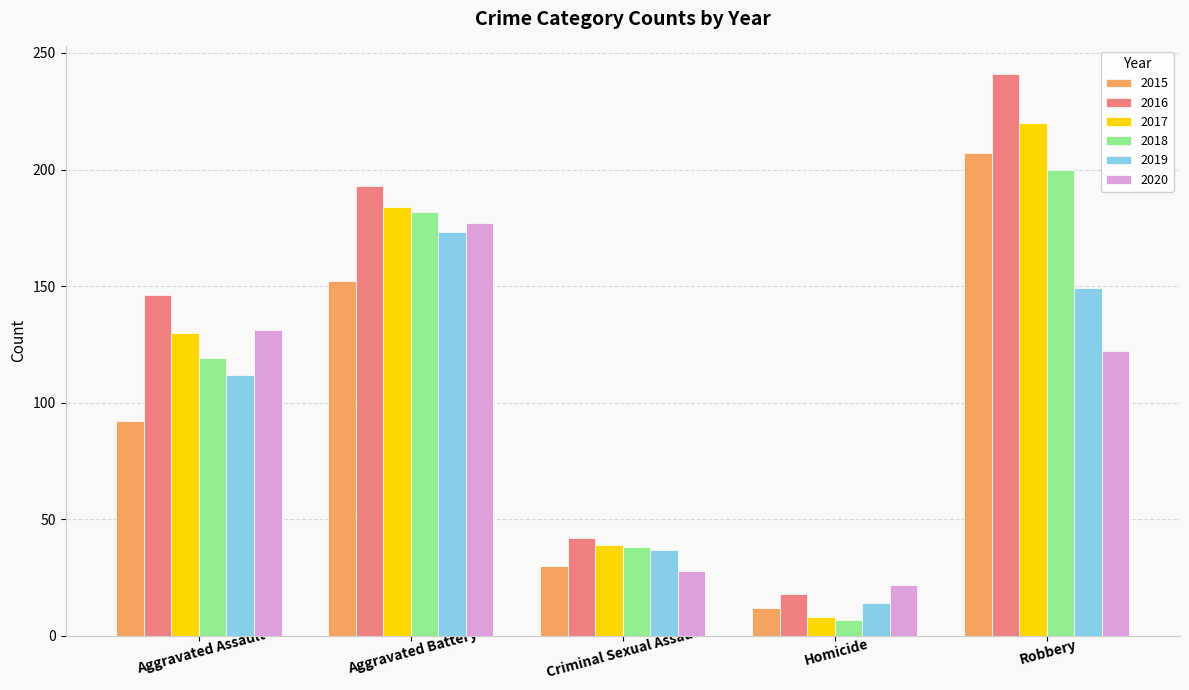

Reading right to left, transcribe all the data shown in this chart.

2015: 207	12	30	152	92
2016: 241	18	42	193	146
2017: 220	8	39	184	130
2018: 200	7	38	182	119
2019: 149	14	37	173	112
2020: 122	22	28	177	131